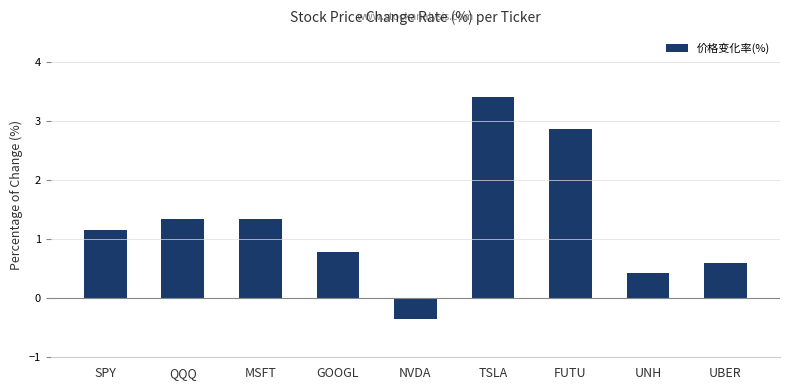

What is the change in value from SPY to GOOGL?

-0.4